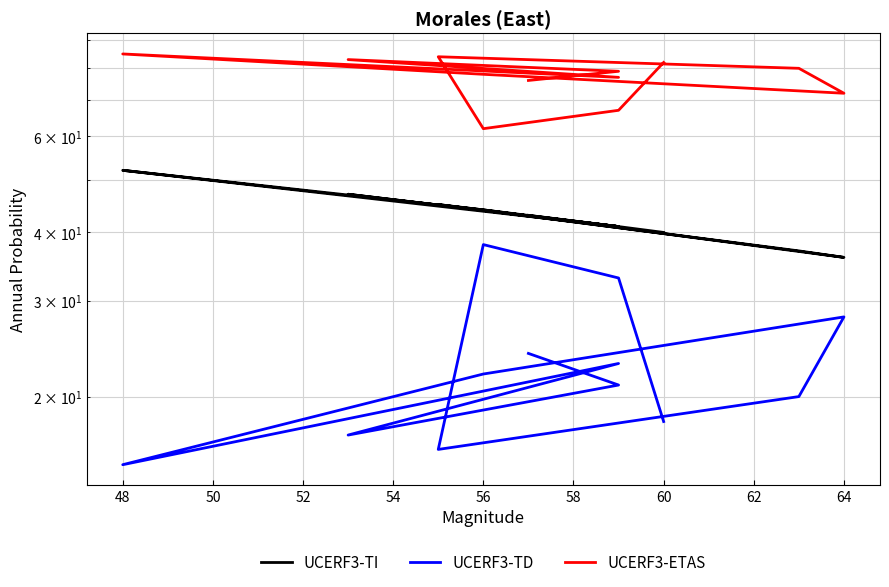

How many categories are shown in the chart?

12